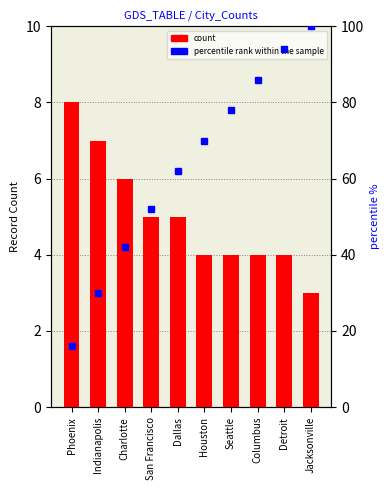

Reading left to right, transcribe all the data shown in this chart.

Phoenix=8	Indianapolis=7	Charlotte=6	San Francisco=5	Dallas=5	Houston=4	Seattle=4	Columbus=4	Detroit=4	Jacksonville=3